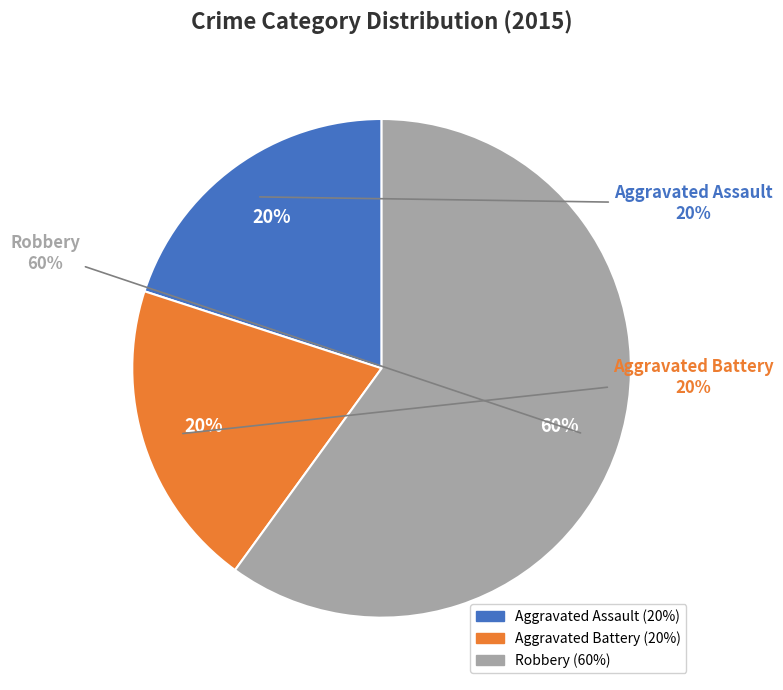

Which slice is the smallest?

Aggravated Assault